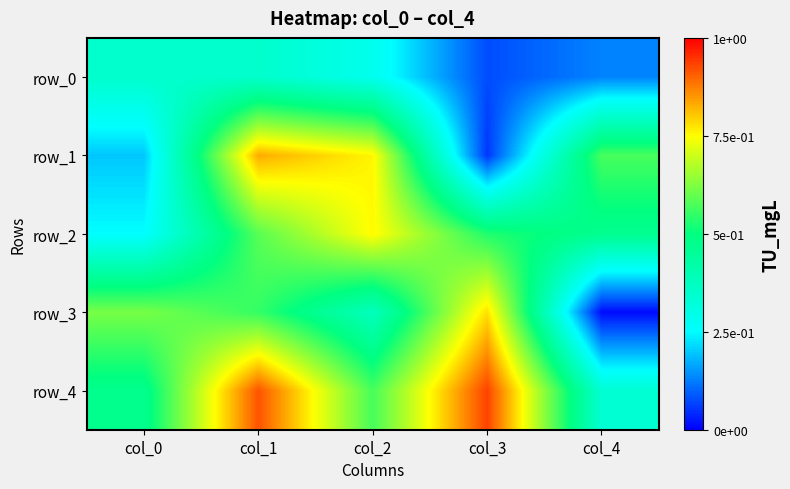

Which series has the largest range (max minus min)?

row_1